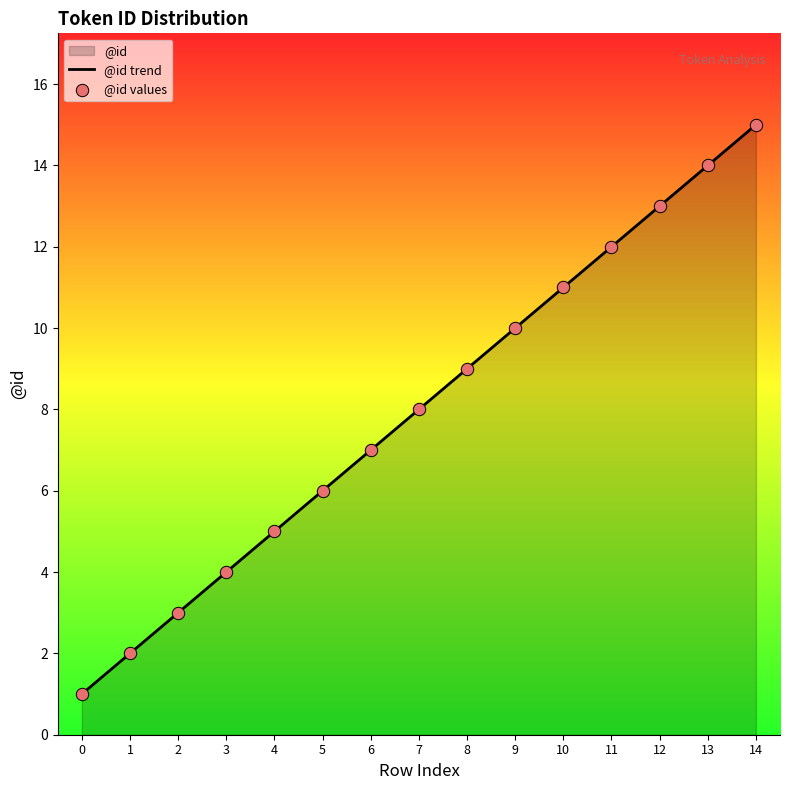

Is it true that the value at 9 is 2?

False